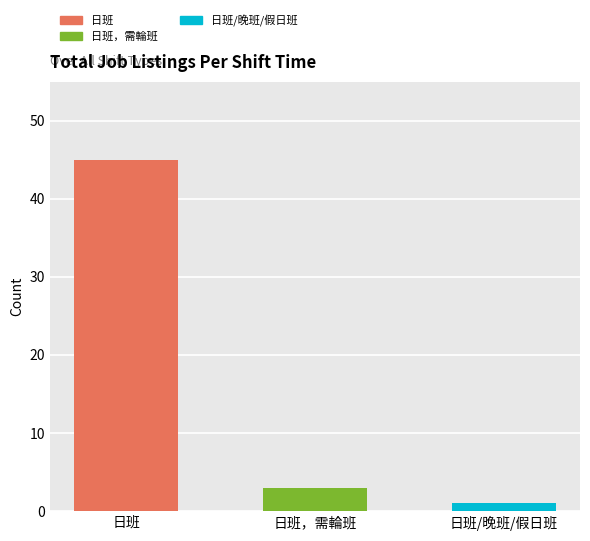

What is the label of the 2nd bar from the right?

日班，需輪班